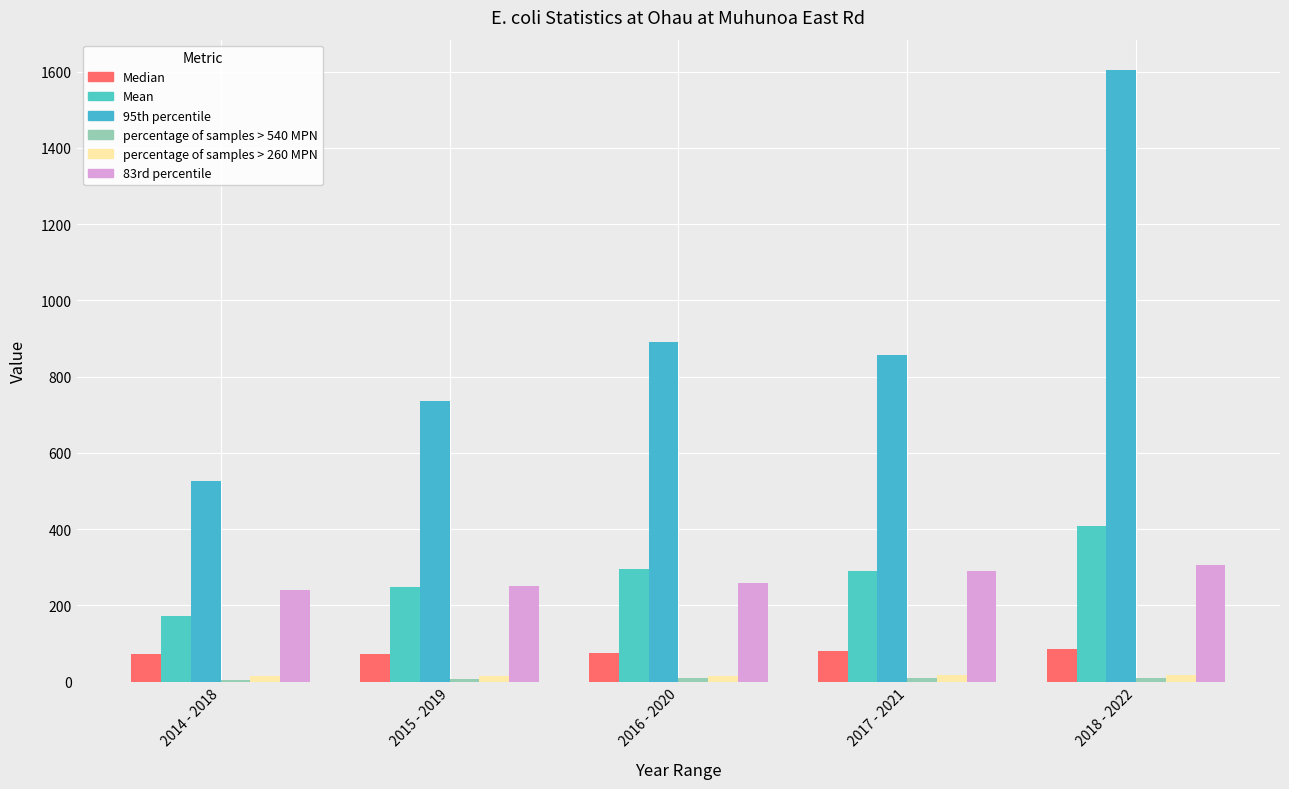

Where does the Mean series first go above 290?

2016 - 2020